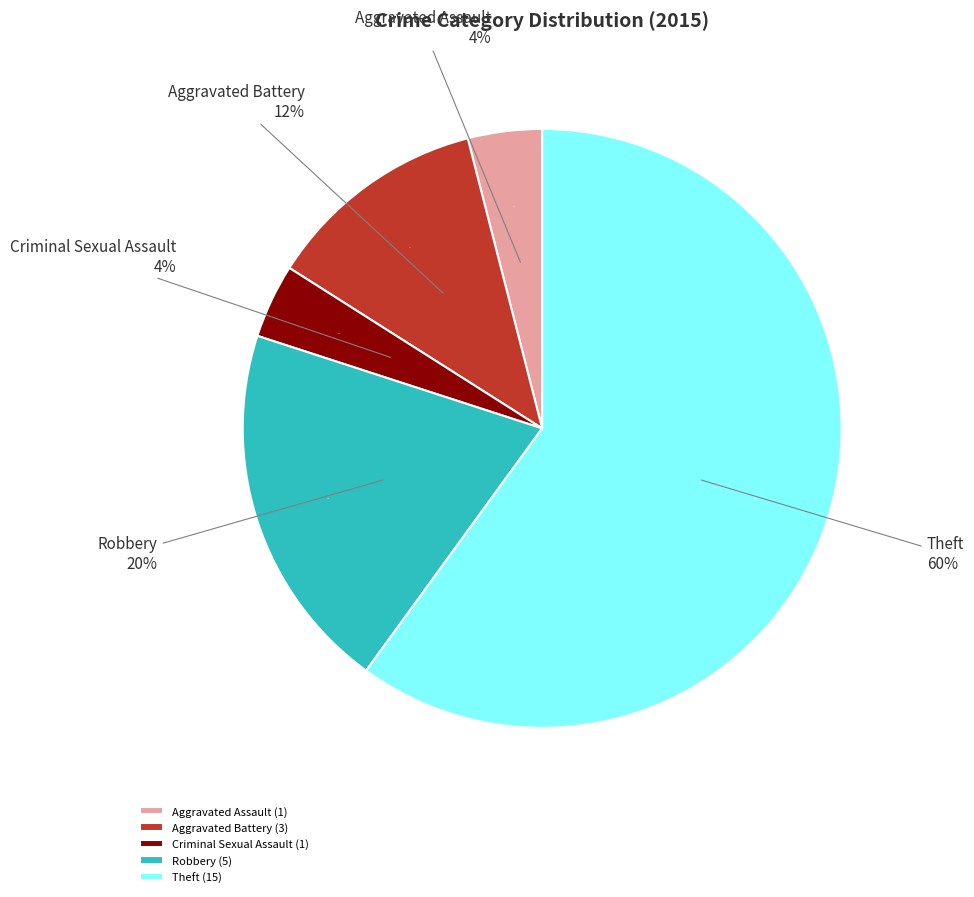

Is it true that Aggravated Battery is 12% of the pie?

True